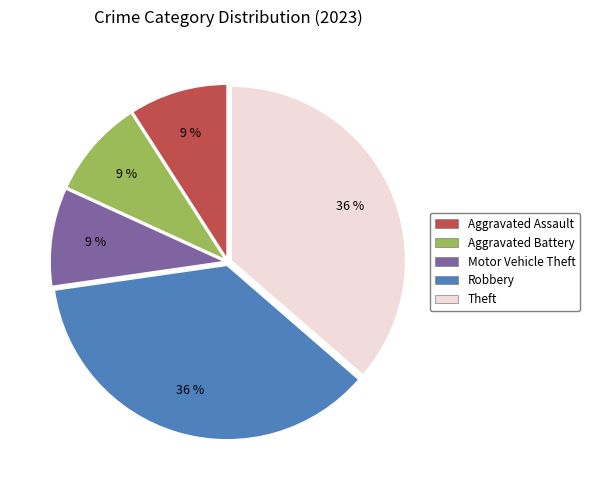

To the nearest percent, what is the average slice percentage?

20%